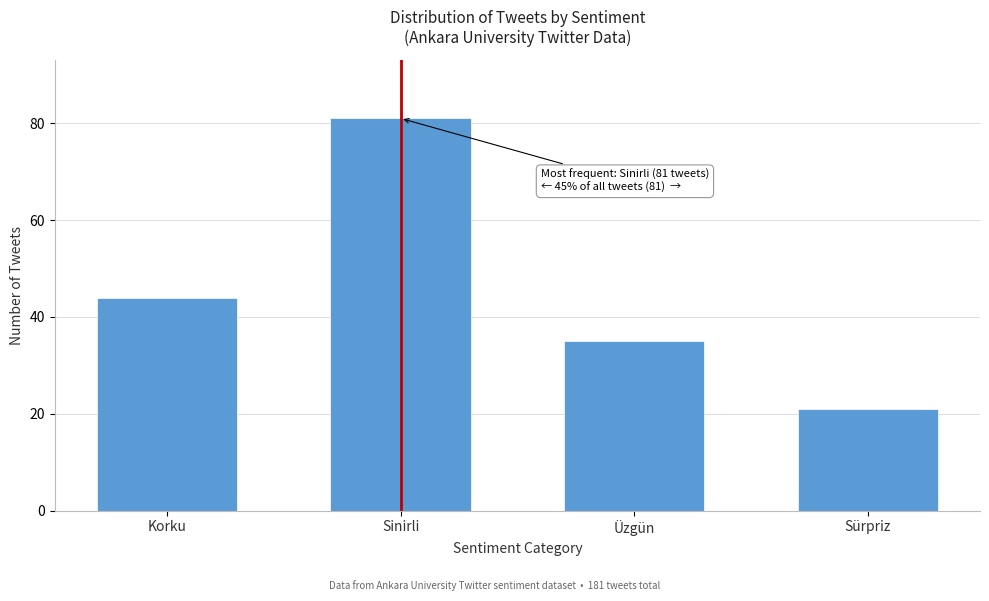

Reading left to right, transcribe all the data shown in this chart.

44	81	35	21